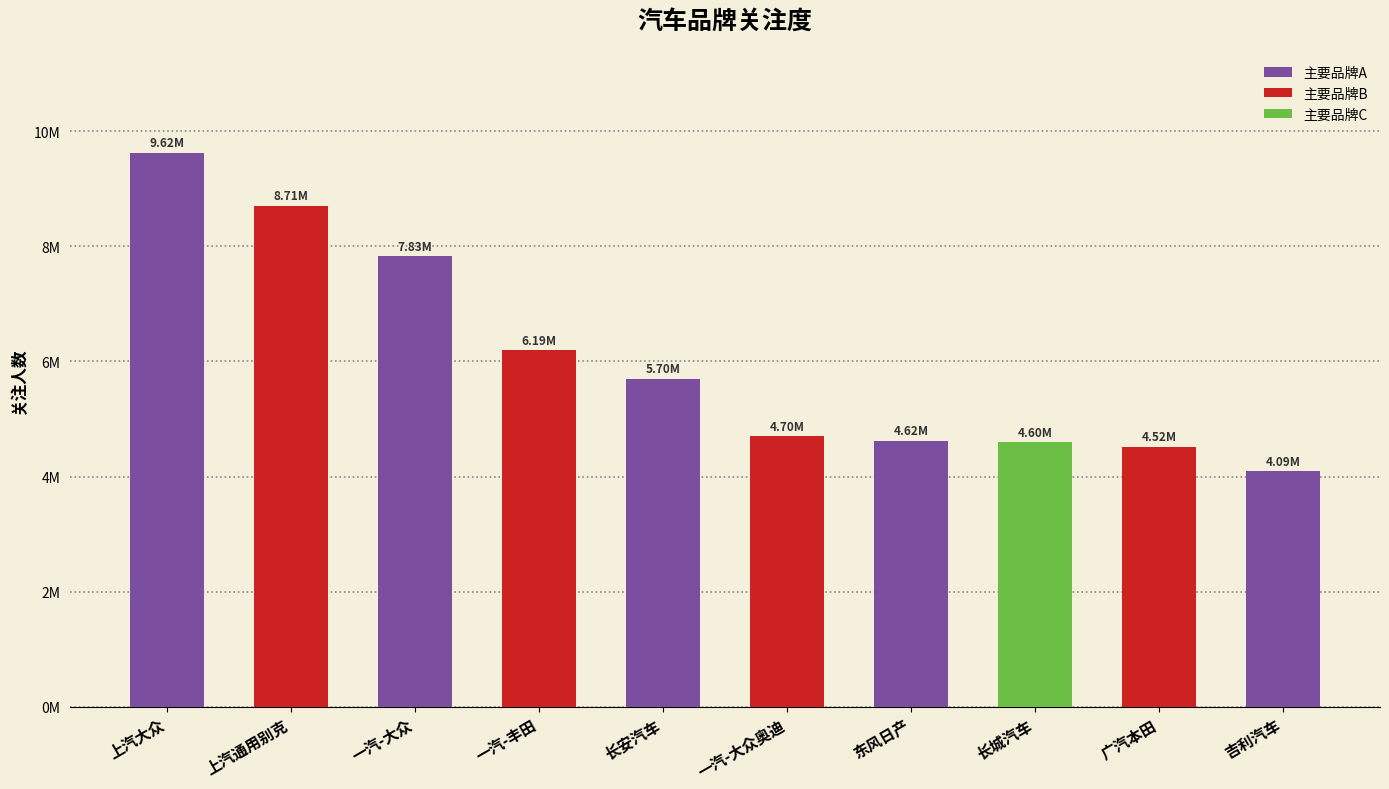

List the labels in order of value, smallest first.

吉利汽车, 广汽本田, 长城汽车, 东风日产, 一汽-大众奥迪, 长安汽车, 一汽-丰田, 一汽-大众, 上汽通用别克, 上汽大众